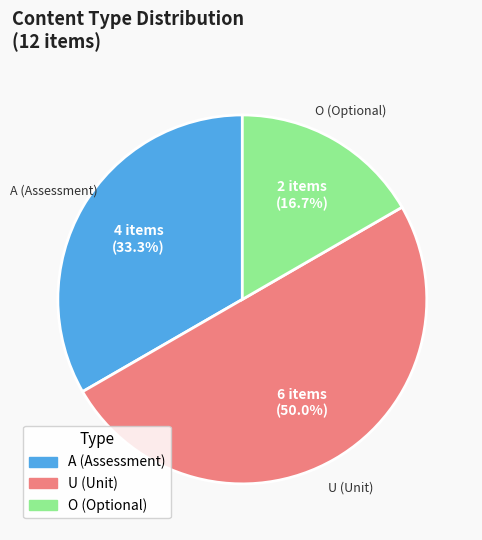

What is the ratio of the value at U (Unit) to the value at O (Optional)?

3.0